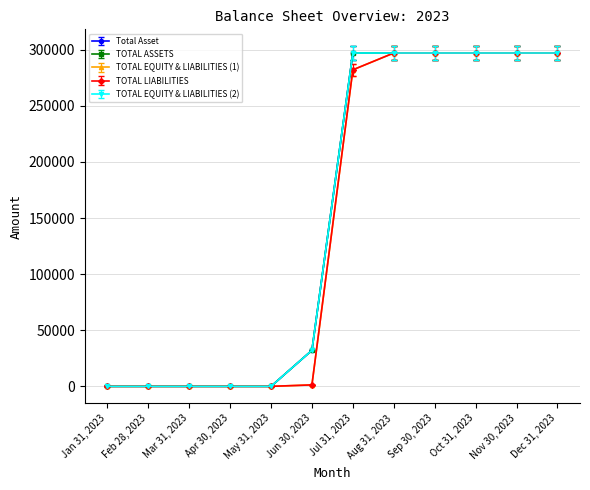

Rank the series by their maximum value, from lowest to highest.

TOTAL ASSETS, TOTAL LIABILITIES, Total Asset, TOTAL EQUITY & LIABILITIES (1), TOTAL EQUITY & LIABILITIES (2)